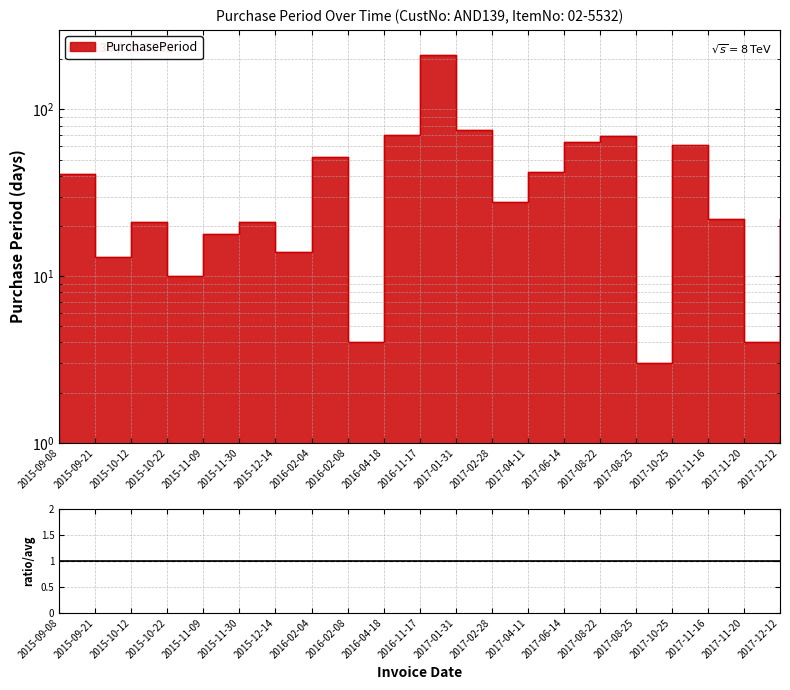

How many data points are above 22?

10